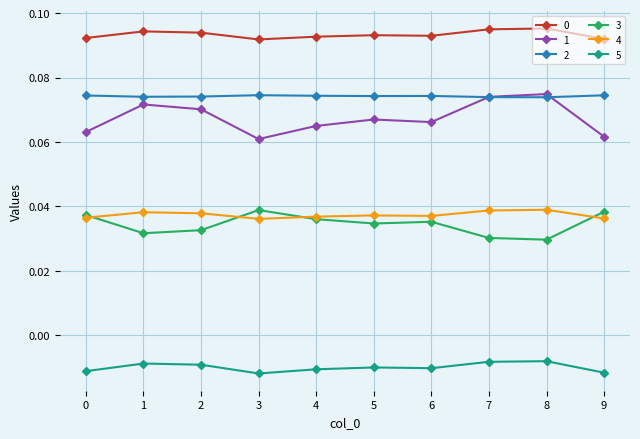

The value of 4 at 5 is 0.1. True or false?

False